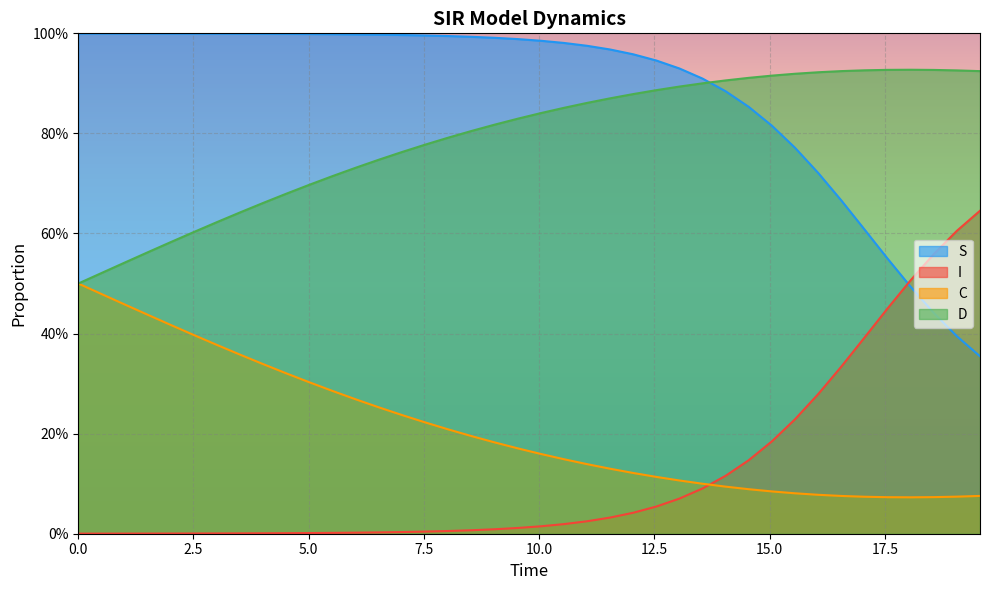

What are all the series names shown in the legend?

S, I, C, D